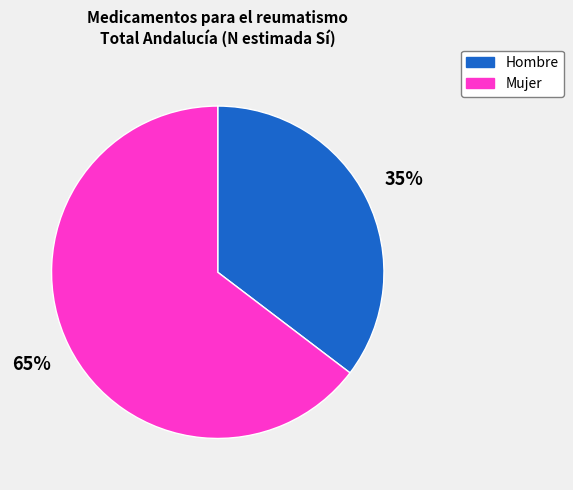

Do Hombre and Mujer together represent more than half of the pie?

Yes